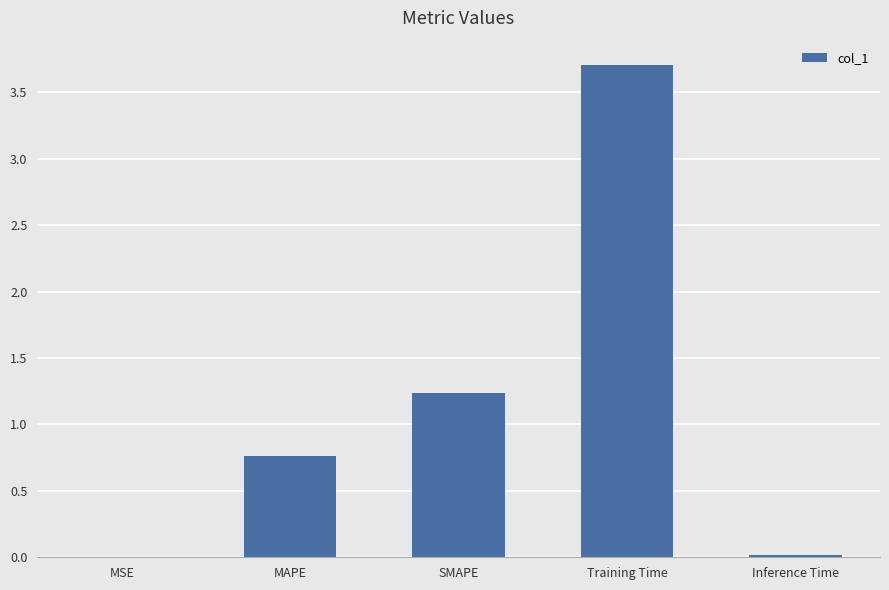

Read the value at Training Time.

3.7